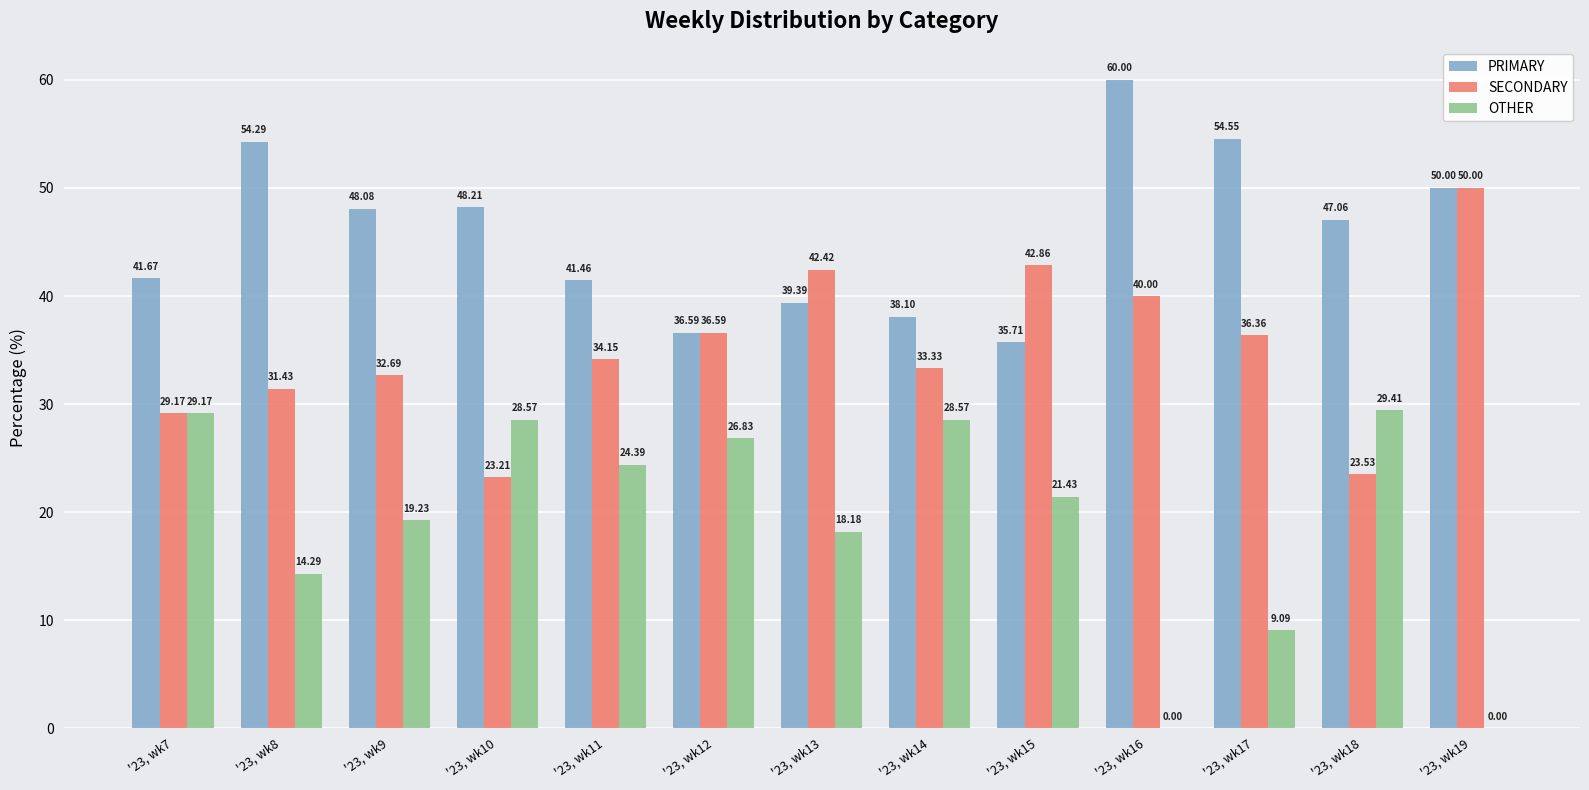

What is the sum of all PRIMARY values?

595.1